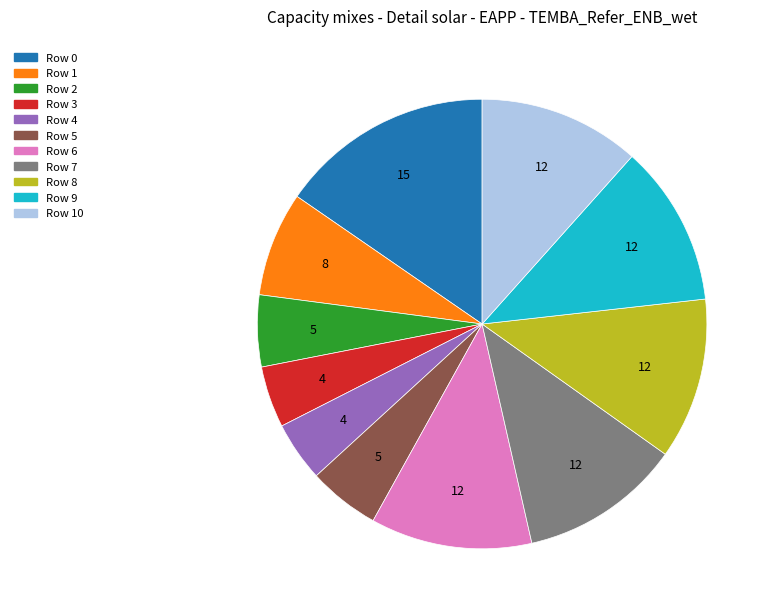

Does Row 10 account for over 50% of the chart?

No